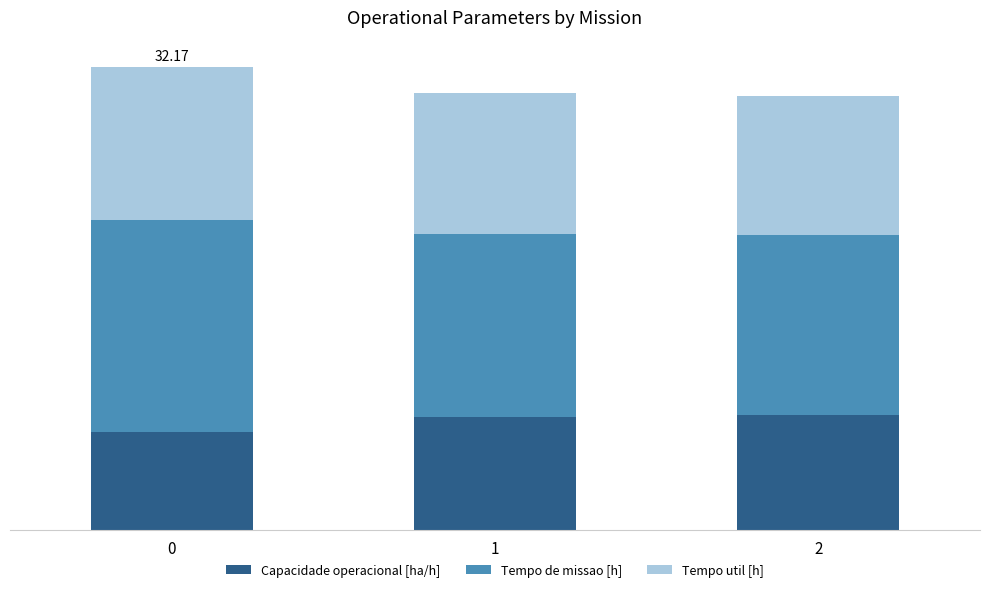

What is the average value of the Tempo util [h] series?

10.0